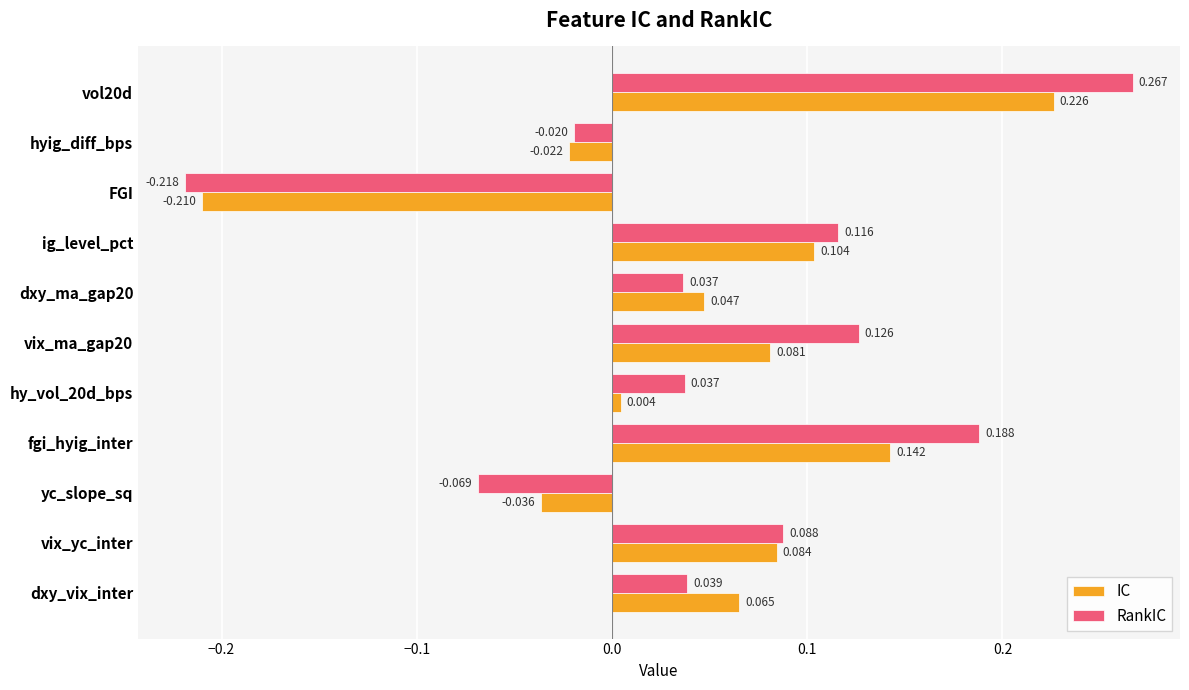

Which series has the largest range (max minus min)?

RankIC